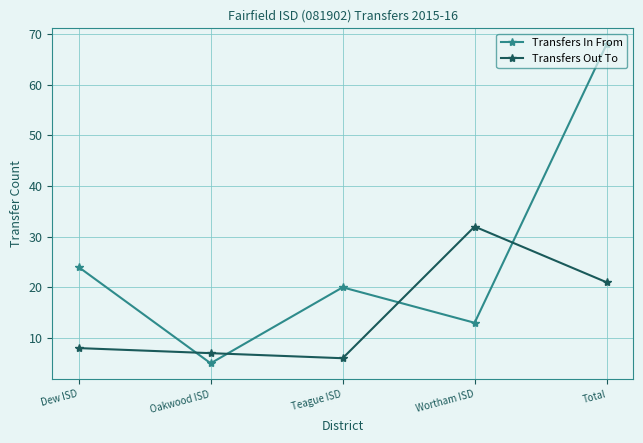

What is the value of the Transfers Out To point at the 3rd from the left?

6